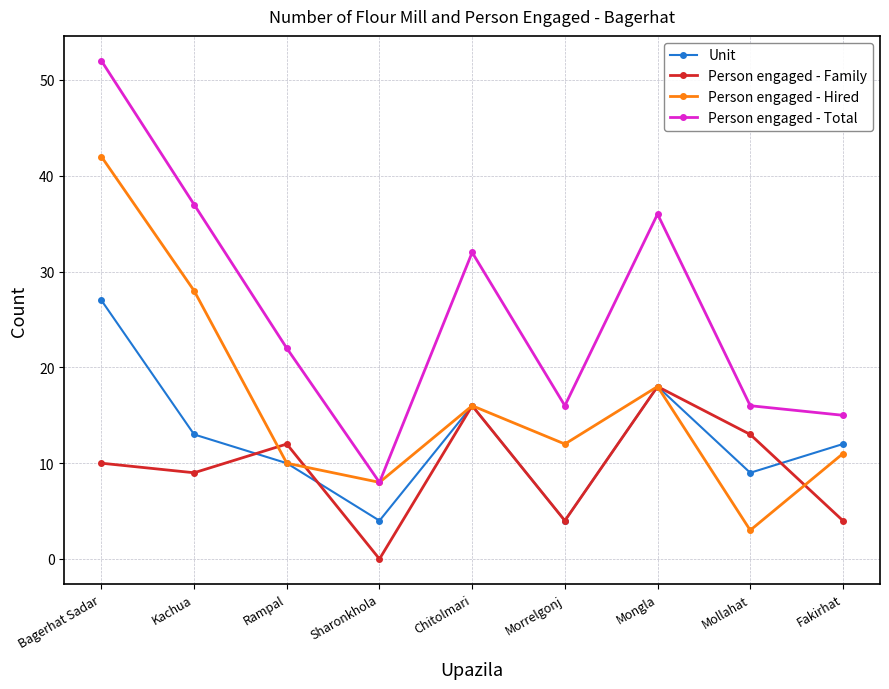

What is the approximate value of Person engaged - Total at Mongla?

36